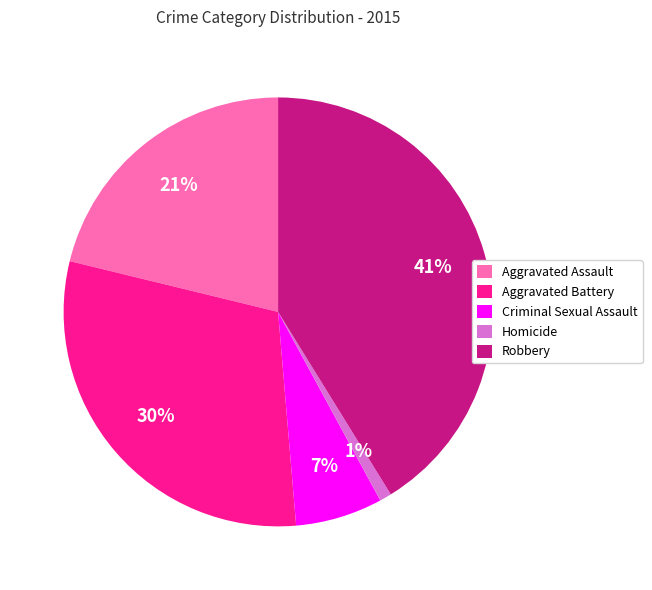

To the nearest percent, what portion does Homicide represent?

1%